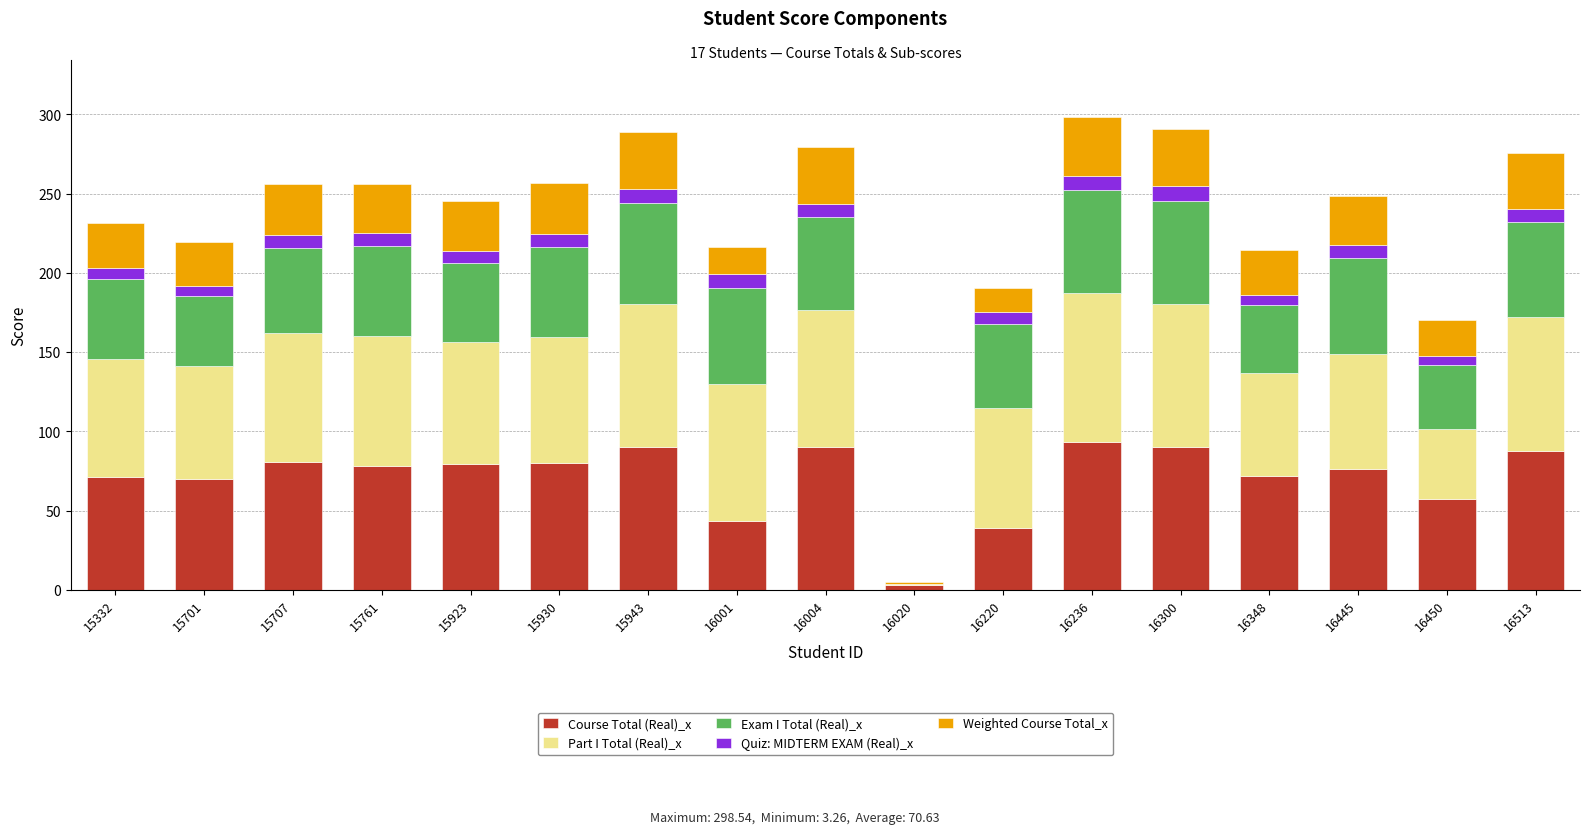

The value of Course Total (Real)_x at 15332 is 71.0. True or false?

True